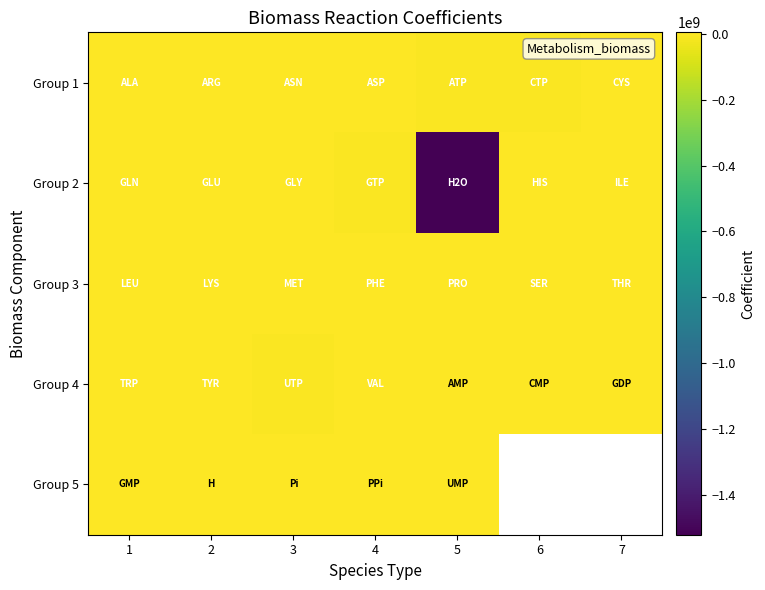

Which series changed the most between 4 and 6?

Group 2